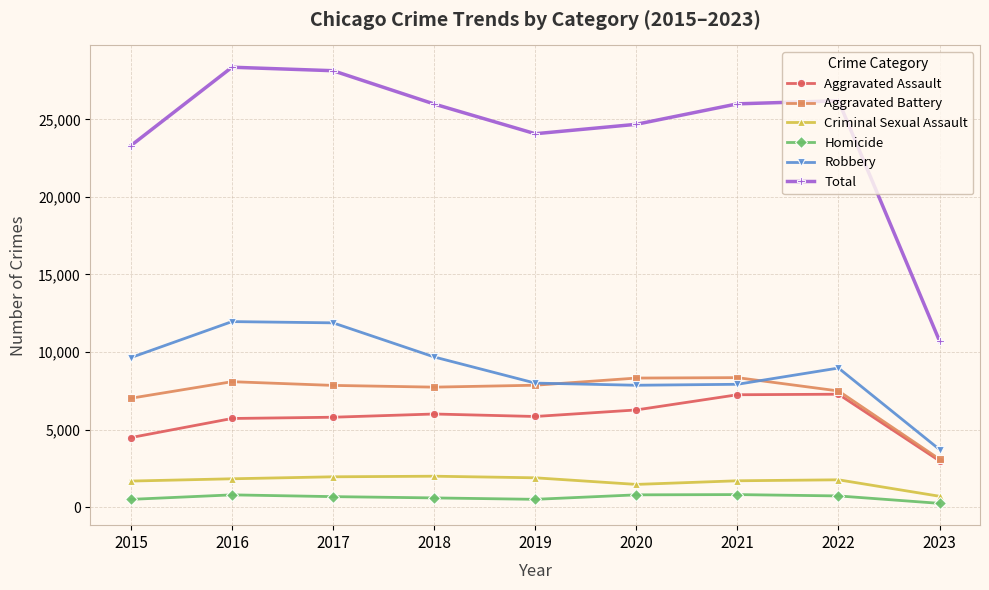

At which label does Criminal Sexual Assault first exceed 1757?

2016